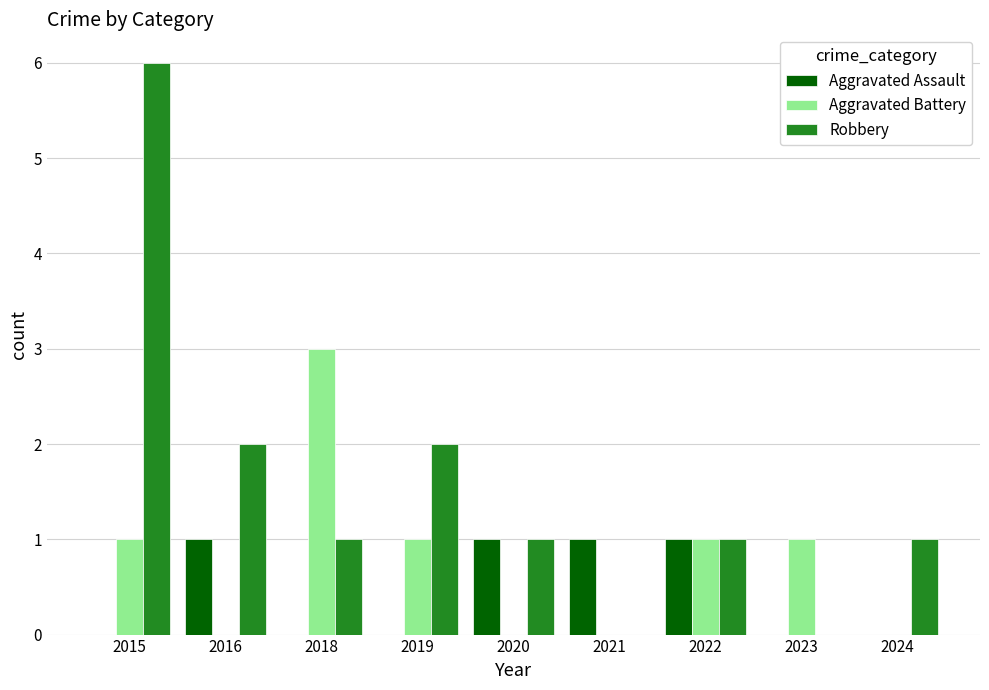

Is it true that Aggravated Battery equals 0 at 2015?

False